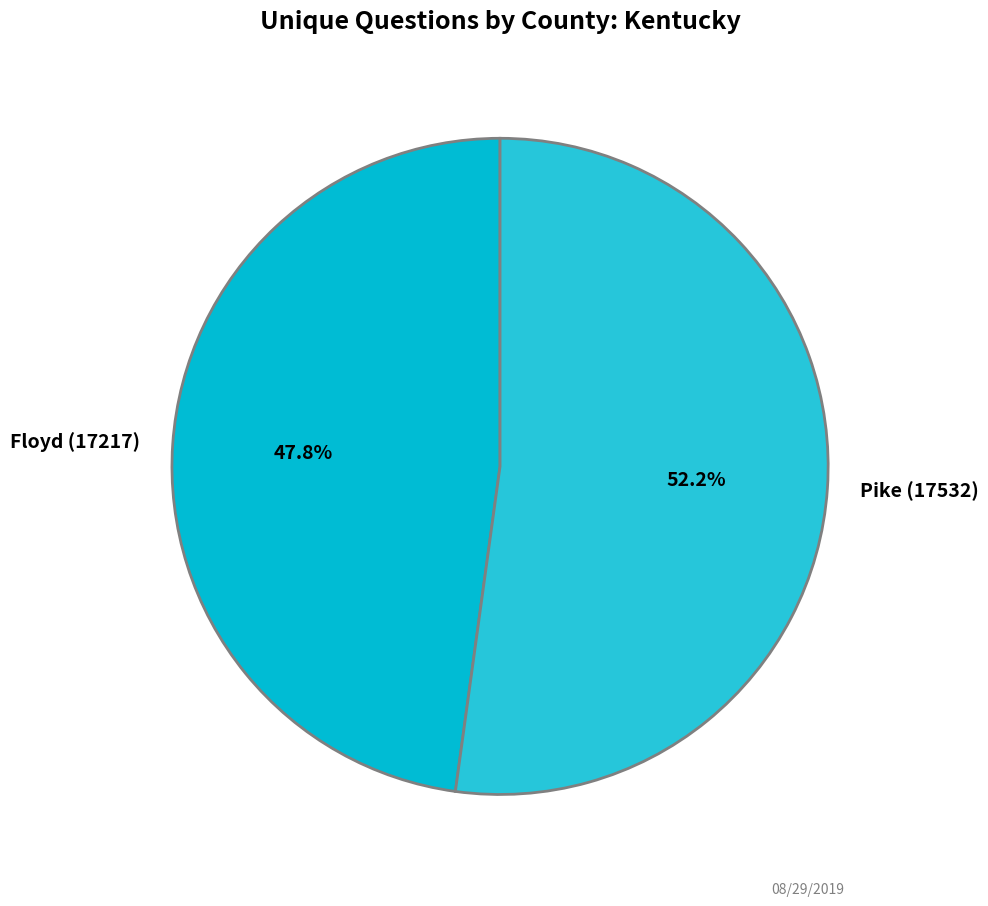

Is Pike (17532) the majority of the pie?

Yes